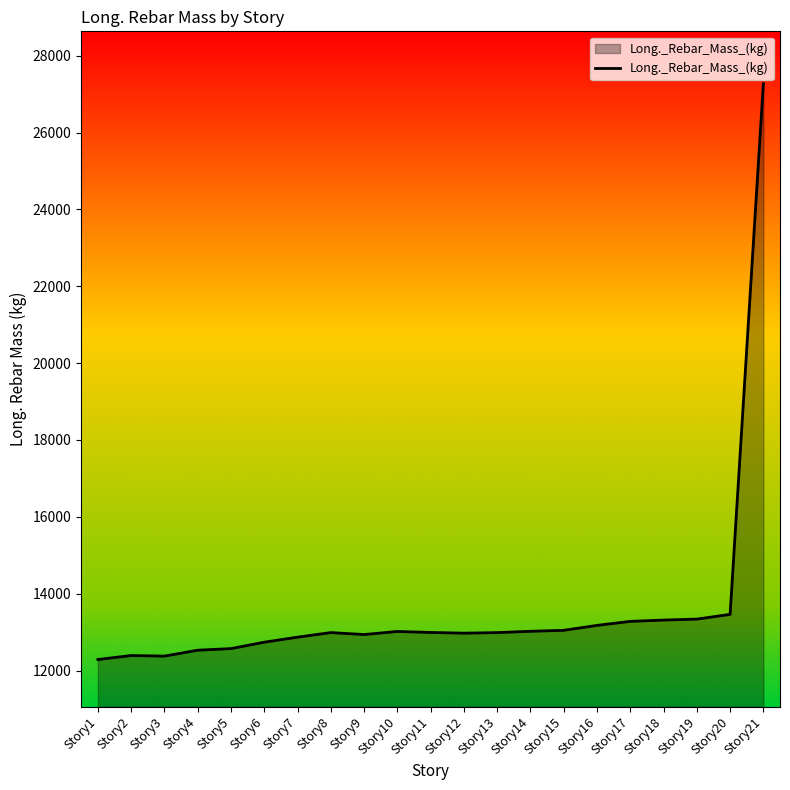

How many lines are shown in the chart?

1